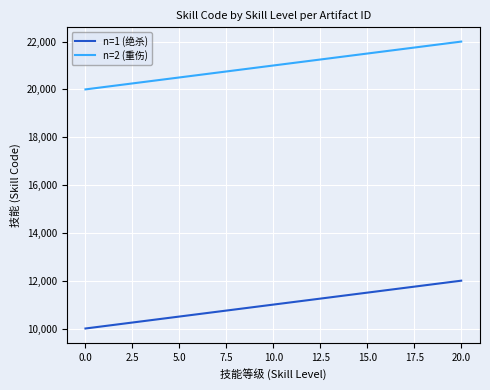

True or false: n=2 (重伤) and n=1 (绝杀) cross at least once.

False